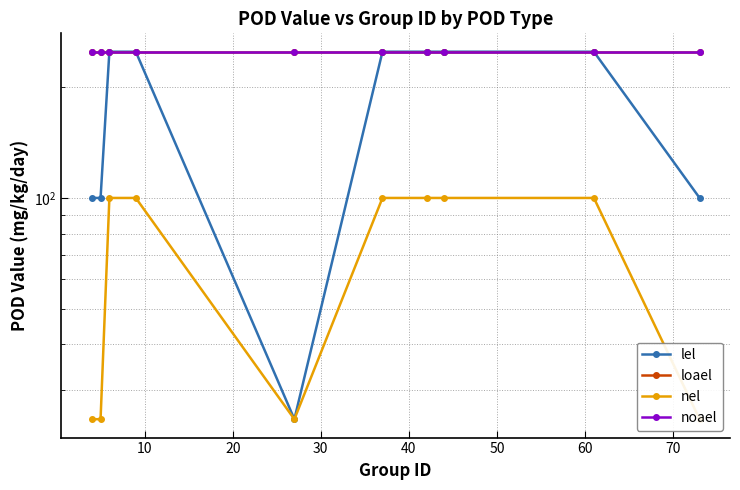

What is the sum of the nel values at 30 and 10?

125